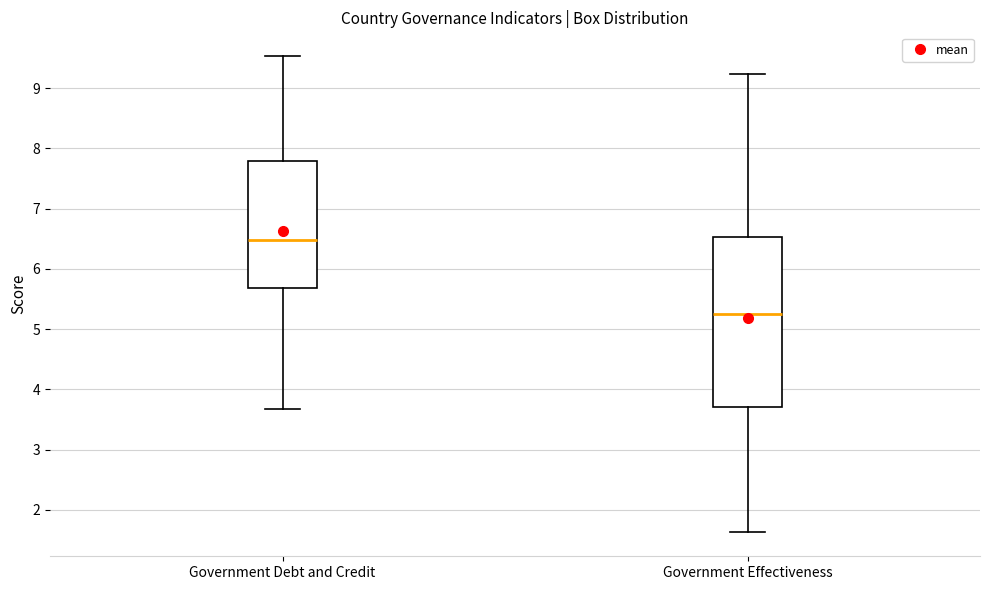

Where does the median line of the box for Government Debt and Credit sit on the y-axis? The values are not printed on the chart, so give them approximately, as read against the axis.

6.5